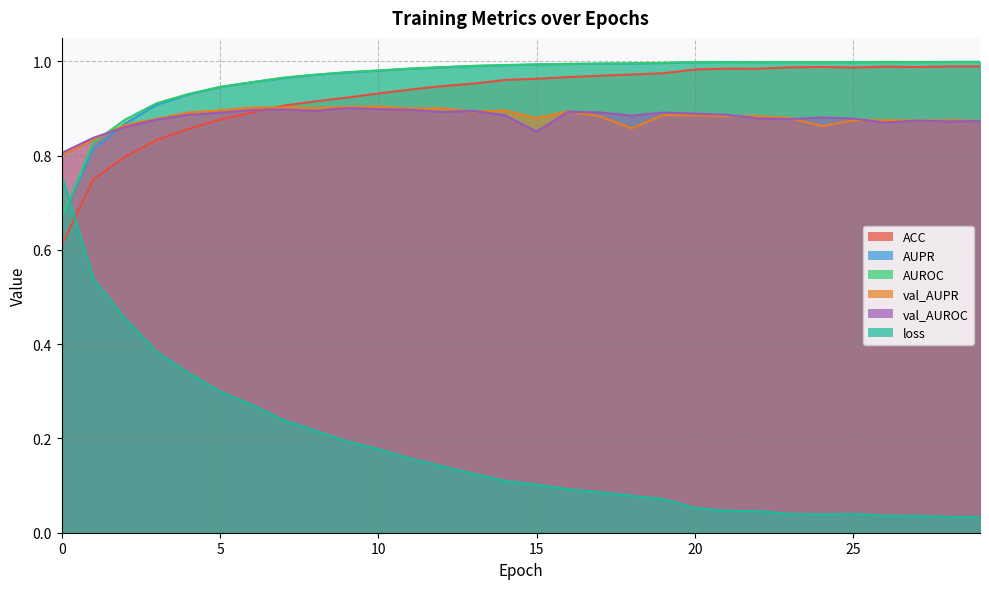

What is the sum of the ACC values at 4 and 7?

1.8